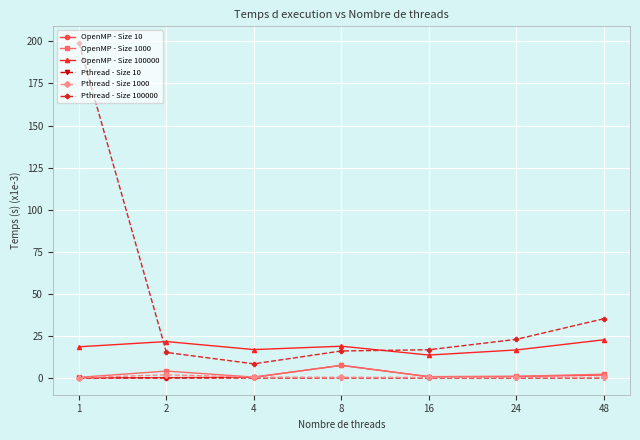

What is the difference between the highest and lowest values at 48?

35.2